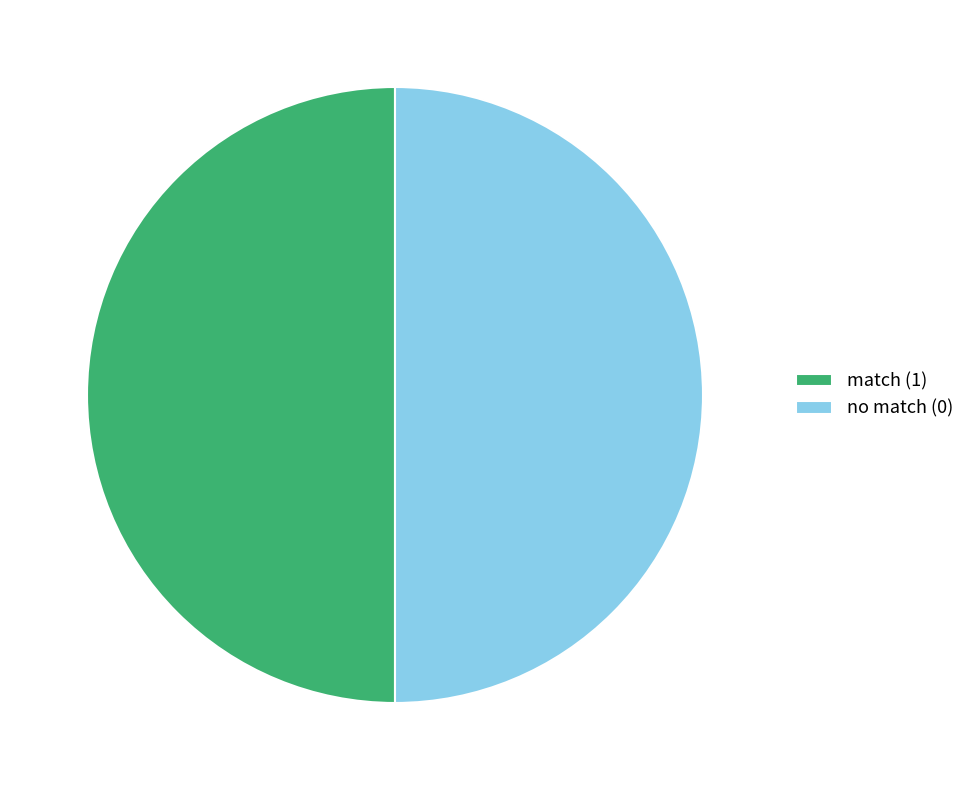

How many slices are in this pie chart?

2